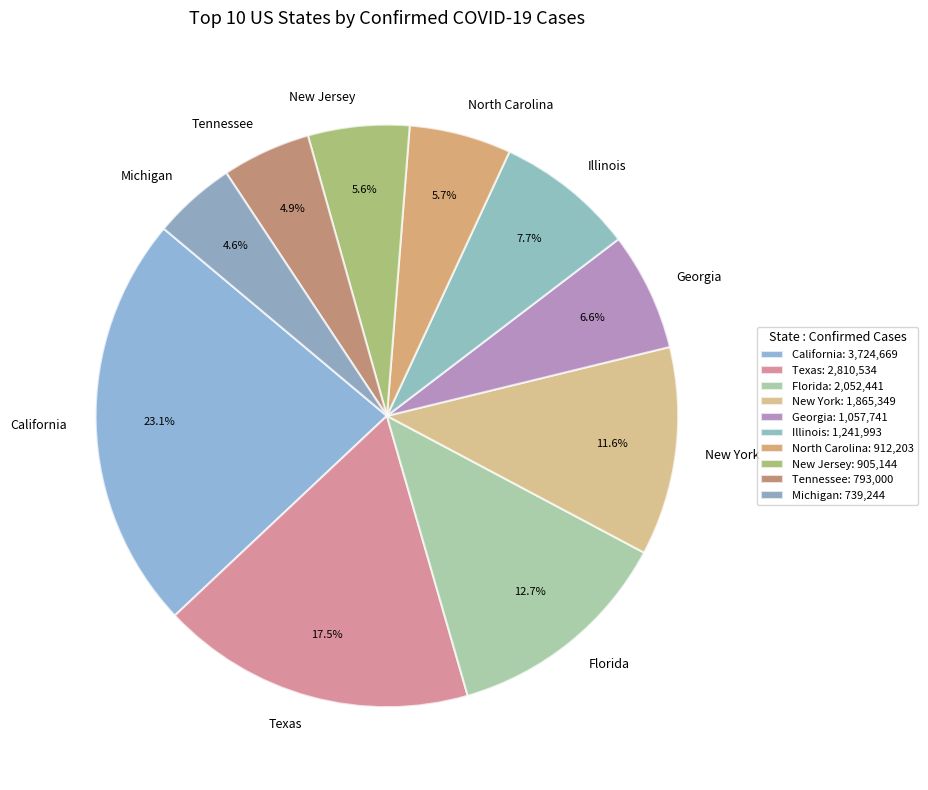

Is there a majority slice in this chart?

No